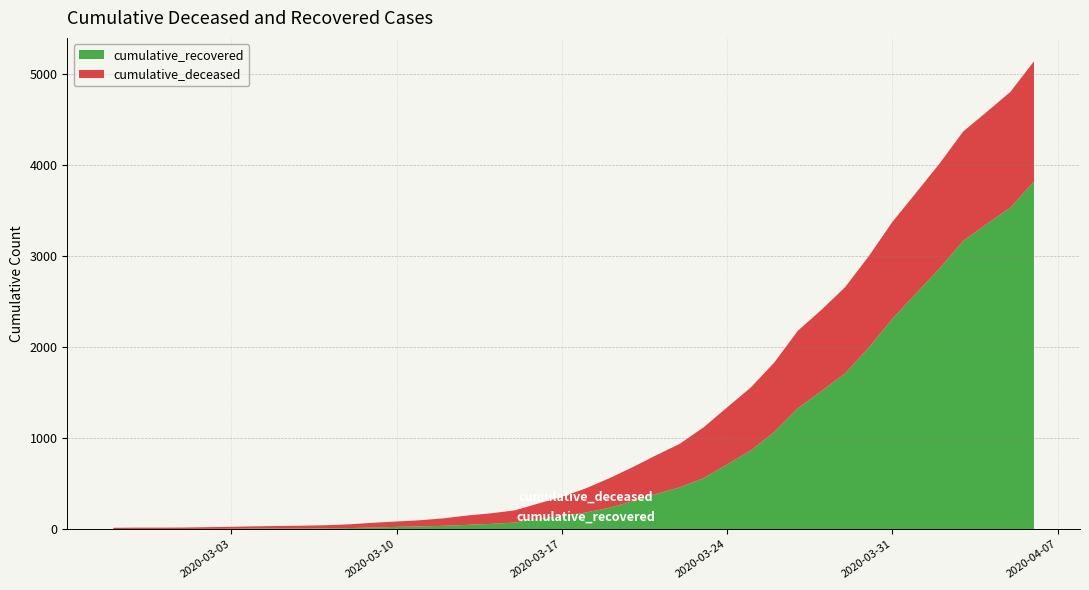

Reading left to right, transcribe all the data shown in this chart.

cumulative_recovered: 2020-02-27=2	2020-02-28=3	2020-02-29=3	2020-03-01=3	2020-03-02=4	2020-03-03=5	2020-03-04=7	2020-03-05=8	2020-03-06=8	2020-03-07=9	2020-03-08=13	2020-03-09=19	2020-03-10=26	2020-03-11=31	2020-03-12=38	2020-03-13=48	2020-03-14=59	2020-03-15=73	2020-03-16=113	2020-03-17=146	2020-03-18=183	2020-03-19=235	2020-03-20=307	2020-03-21=388	2020-03-22=460	2020-03-23=560	2020-03-24=711	2020-03-25=864	2020-03-26=1067	2020-03-27=1328	2020-03-28=1518	2020-03-29=1710	2020-03-30=1992	2020-03-31=2308	2020-04-01=2586	2020-04-02=2861	2020-04-03=3163	2020-04-04=3349	2020-04-05=3528	2020-04-06=3816
cumulative_deceased: 2020-02-27=14	2020-02-28=15	2020-02-29=15	2020-03-01=16	2020-03-02=19	2020-03-03=22	2020-03-04=25	2020-03-05=28	2020-03-06=31	2020-03-07=35	2020-03-08=41	2020-03-09=52	2020-03-10=59	2020-03-11=68	2020-03-12=82	2020-03-13=103	2020-03-14=116	2020-03-15=134	2020-03-16=169	2020-03-17=210	2020-03-18=264	2020-03-19=323	2020-03-20=374	2020-03-21=424	2020-03-22=478	2020-03-23=557	2020-03-24=626	2020-03-25=690	2020-03-26=763	2020-03-27=850	2020-03-28=890	2020-03-29=946	2020-03-30=1003	2020-03-31=1063	2020-04-01=1104	2020-04-02=1151	2020-04-03=1200	2020-04-04=1230	2020-04-05=1270	2020-04-06=1318